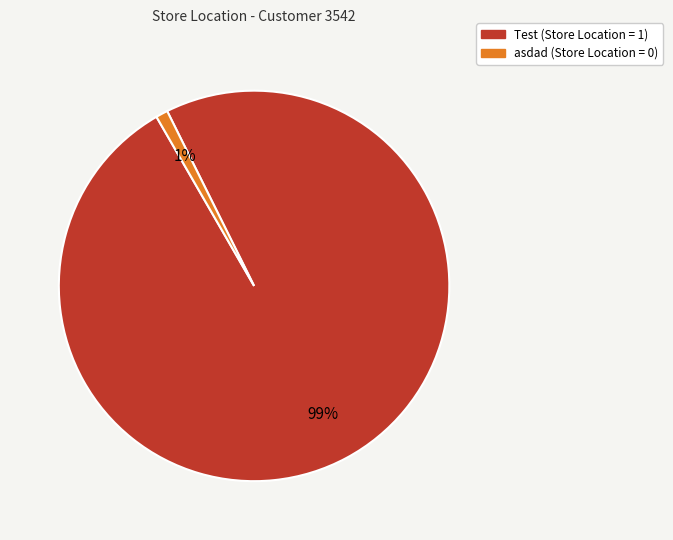

To the nearest percent, what is the average slice percentage?

50%